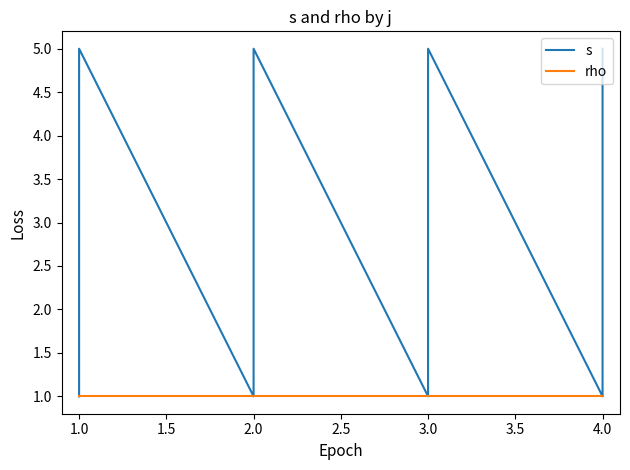

List the series in order of their peak value, lowest first.

rho, s